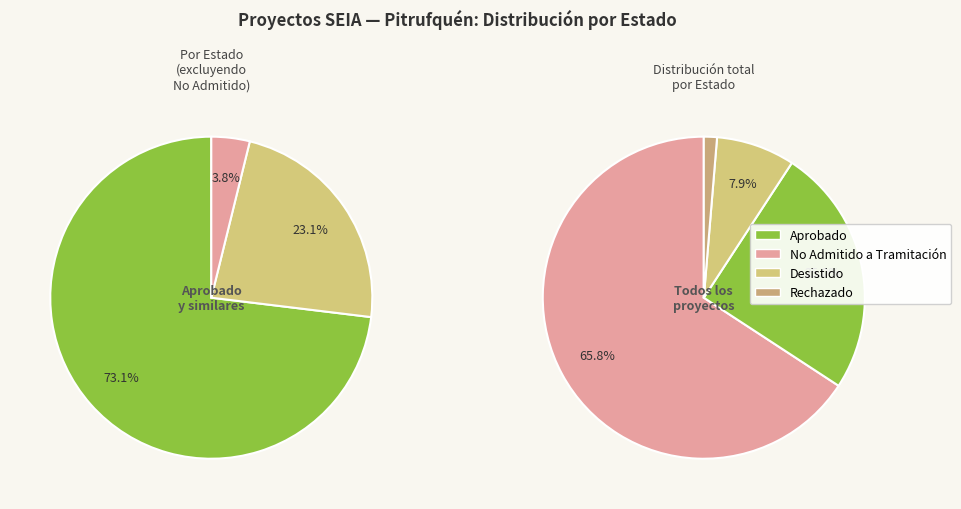

Is it true that Rechazado is 1% of the pie?

True